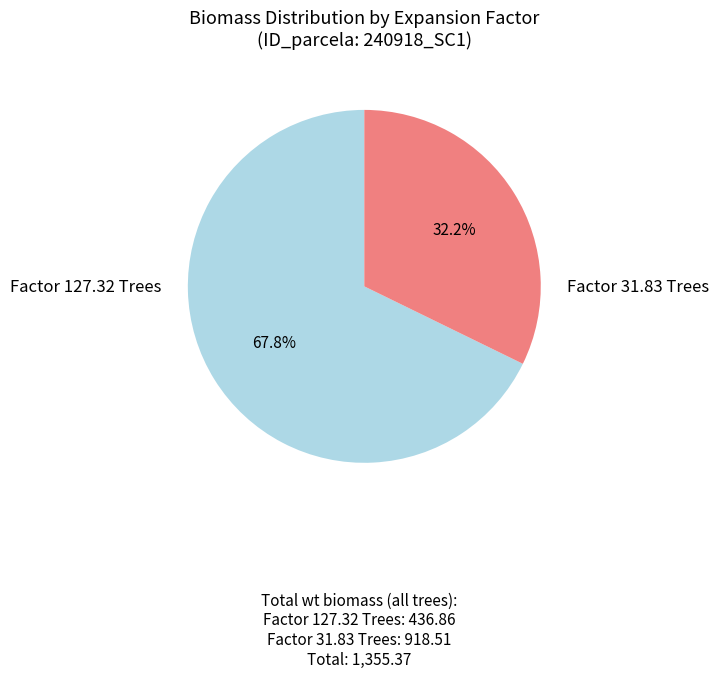

Does any single category account for the majority?

Yes